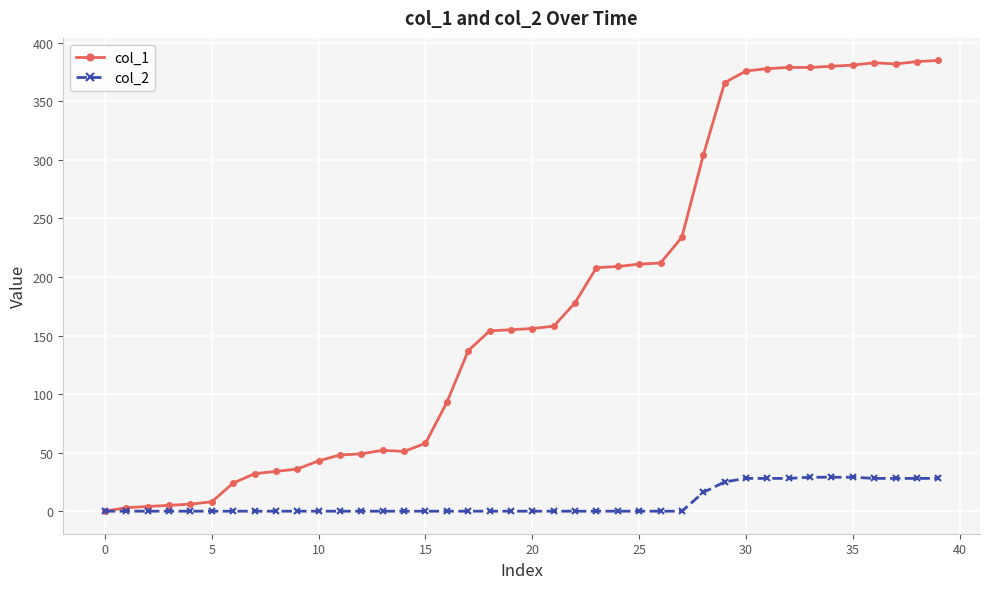

List the series in order of their overall mean, lowest first.

col_2, col_1